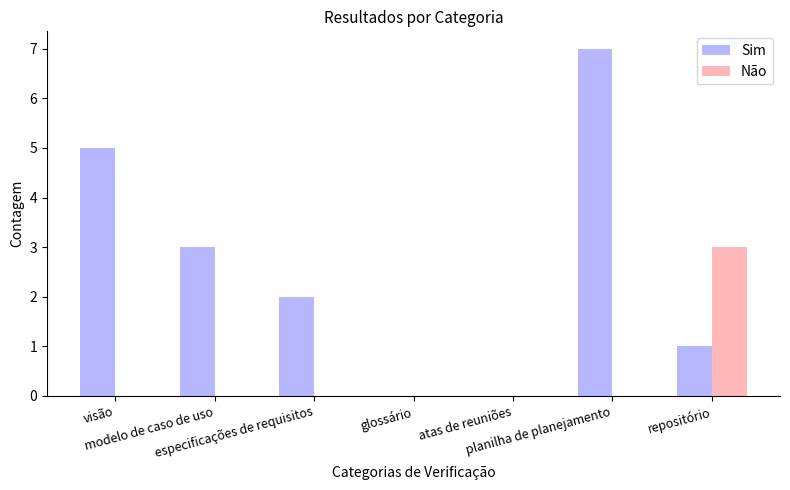

Count the number of data series in this chart.

2